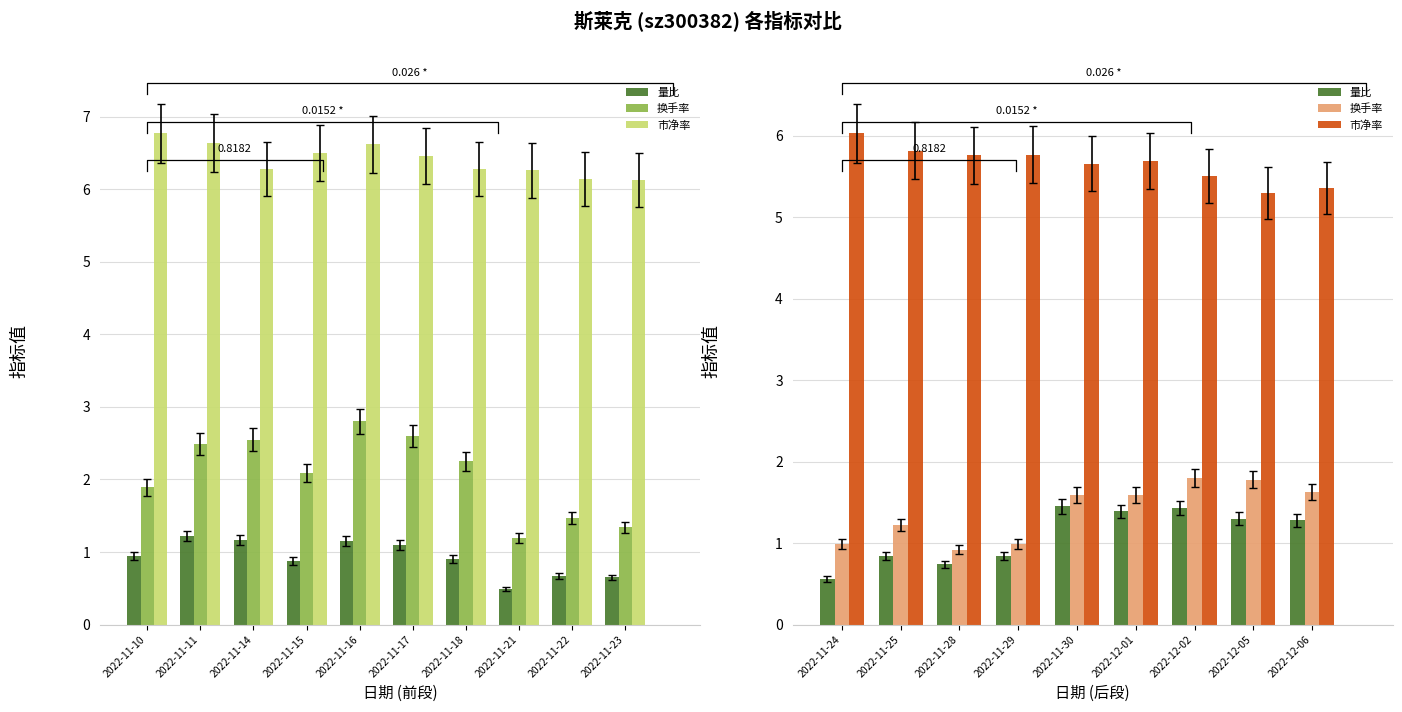

What is the difference between the highest and lowest values at 2022-11-28?

5.0